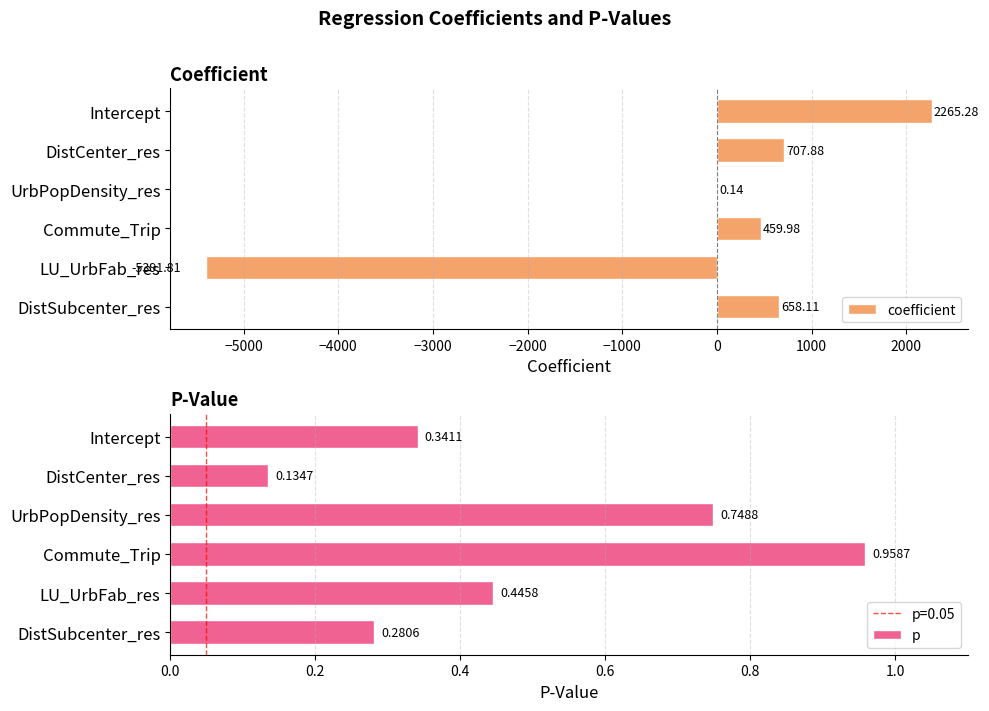

What is the sum of the coefficient values at Intercept and Commute_Trip?

2725.3